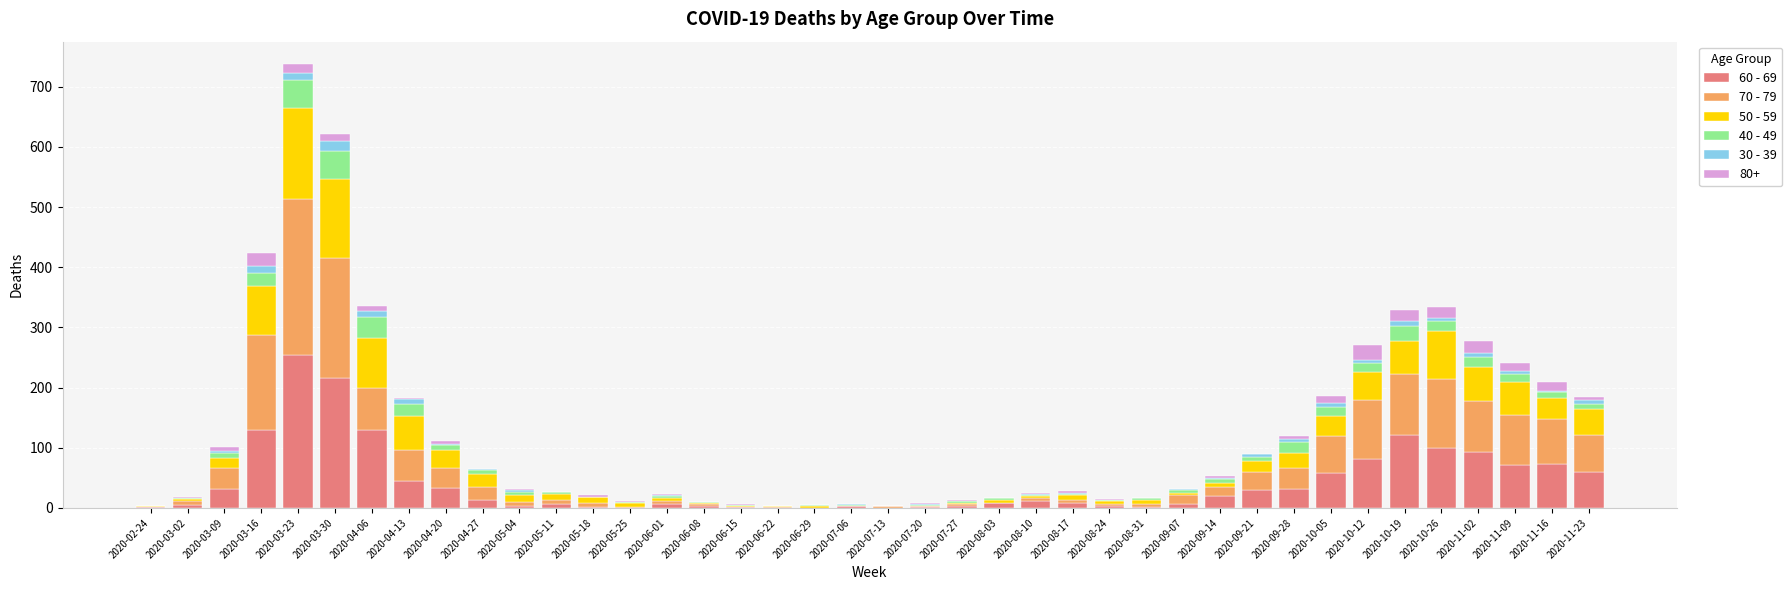

What are all the series names shown in the legend?

60 - 69, 70 - 79, 50 - 59, 40 - 49, 30 - 39, 80+